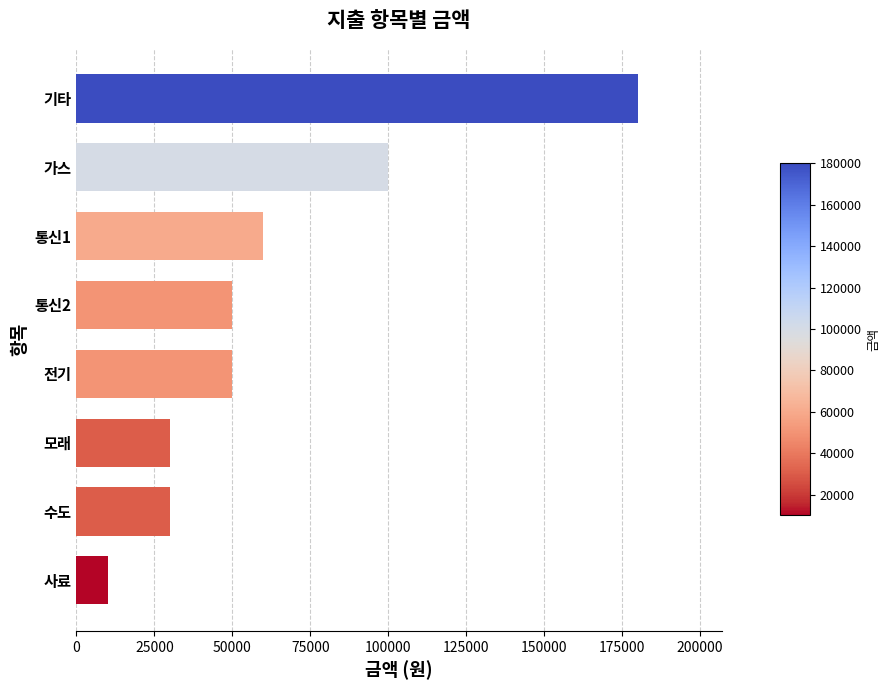

The value at 전기 is 50000. True or false?

True